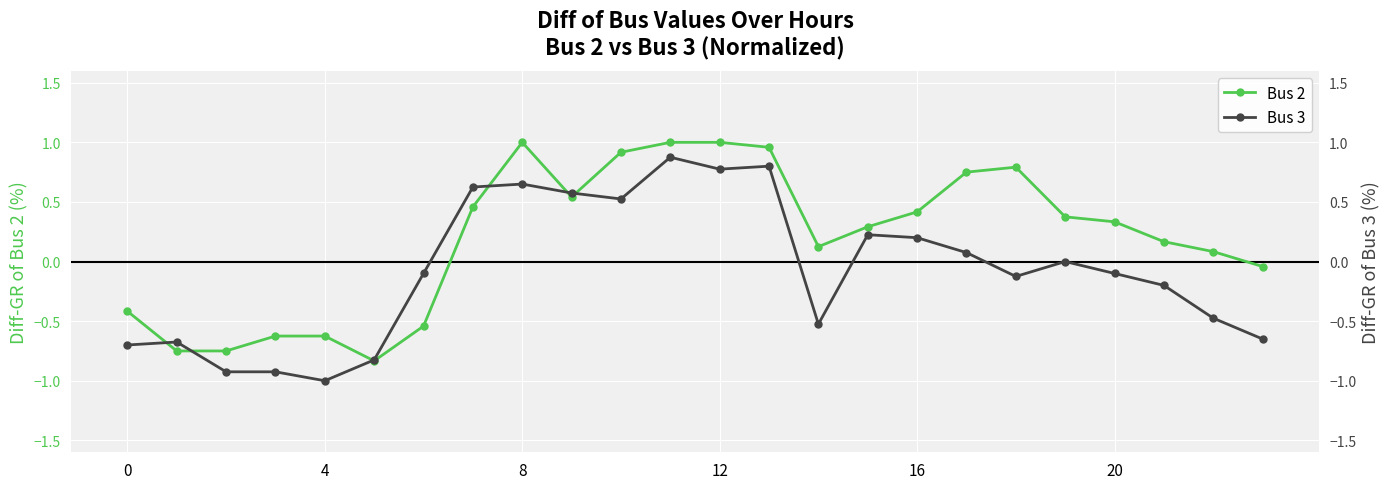

The value of Bus 2 at 22 is 0.1. True or false?

False